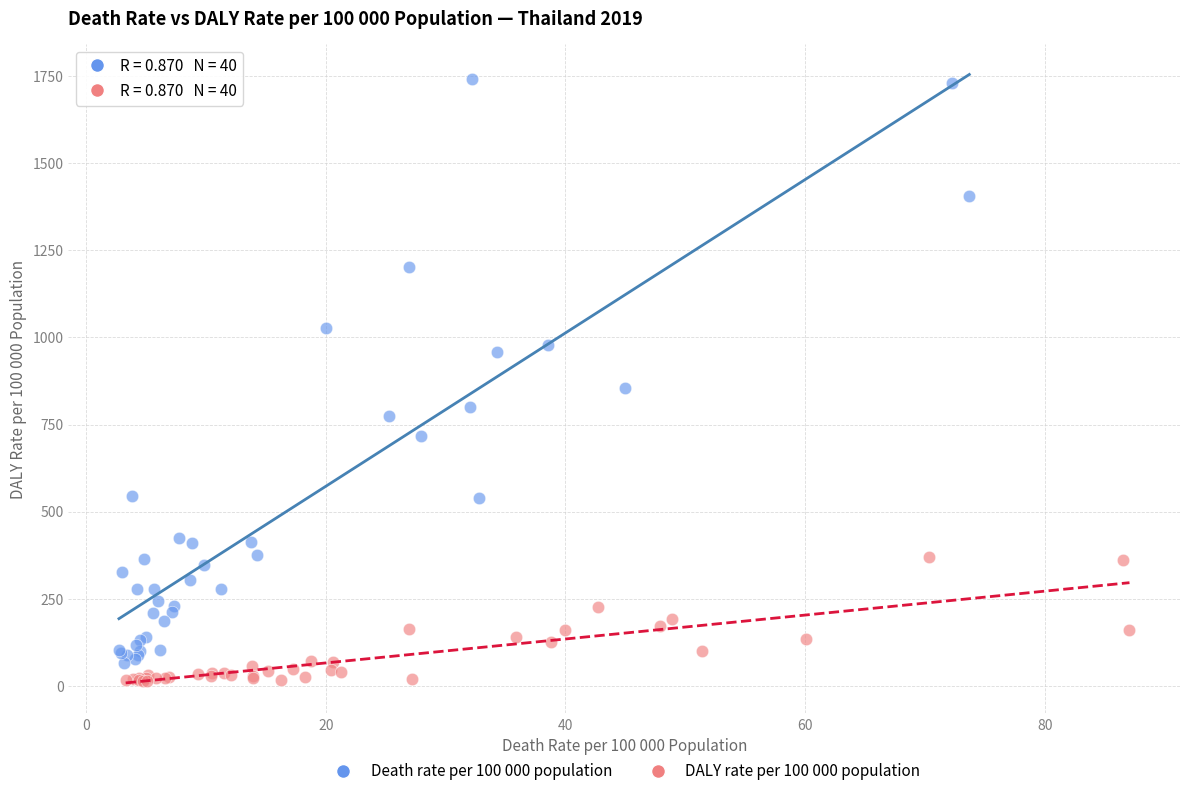

Which series reaches the maximum Y coordinate?

Death rate per 100 000 population